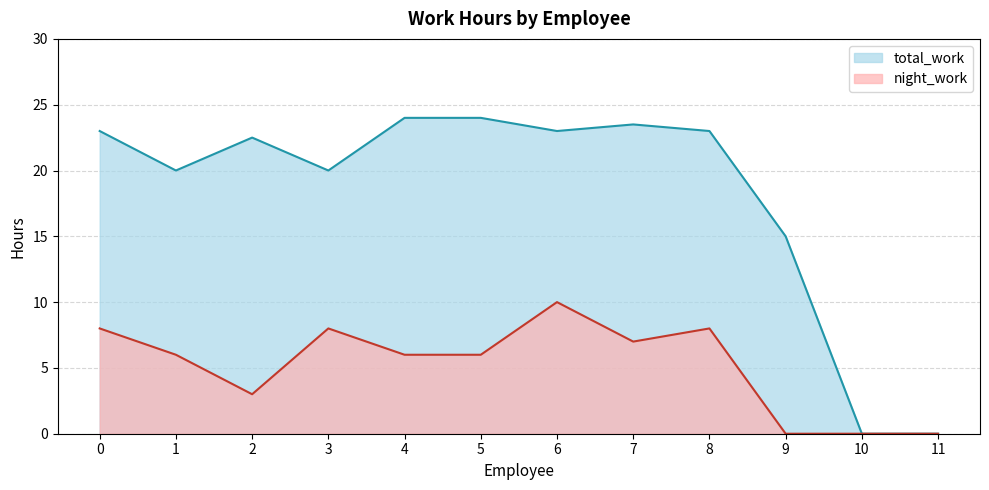

True or false: night_work and total_work cross at least once.

False